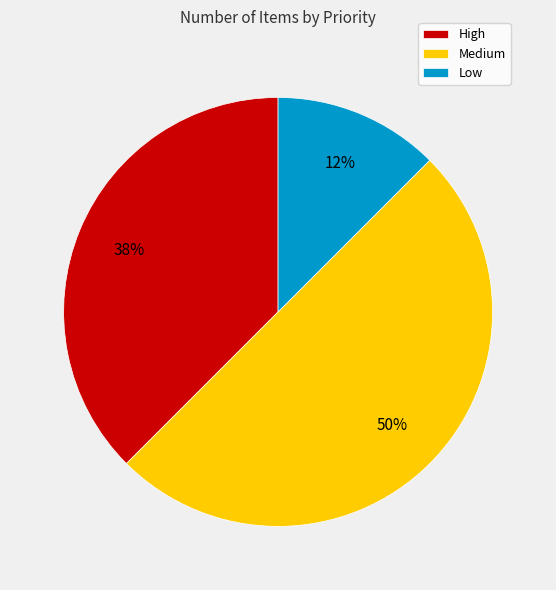

Is it true that High is 32% of the pie?

False